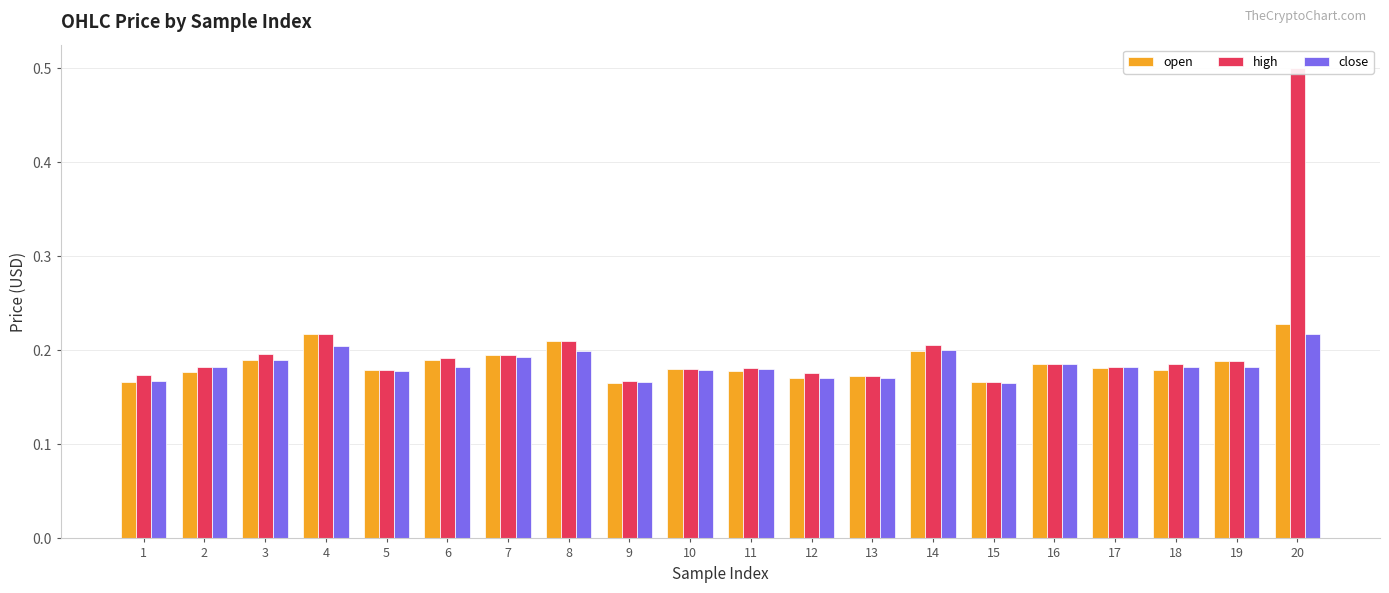

What is the difference between the second highest and minimum values in the high series?

0.1